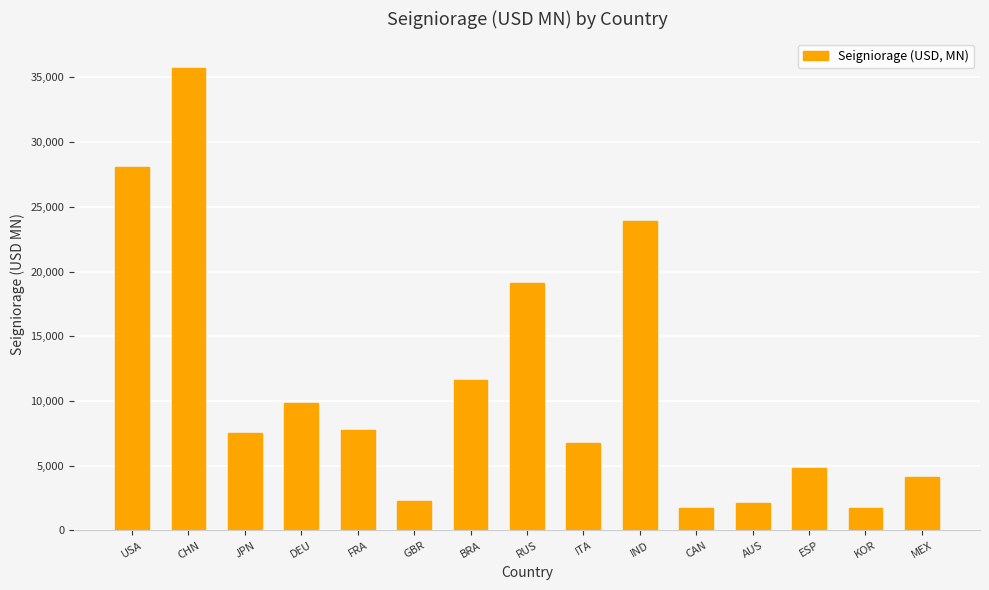

What is the smallest value displayed?

1731.3